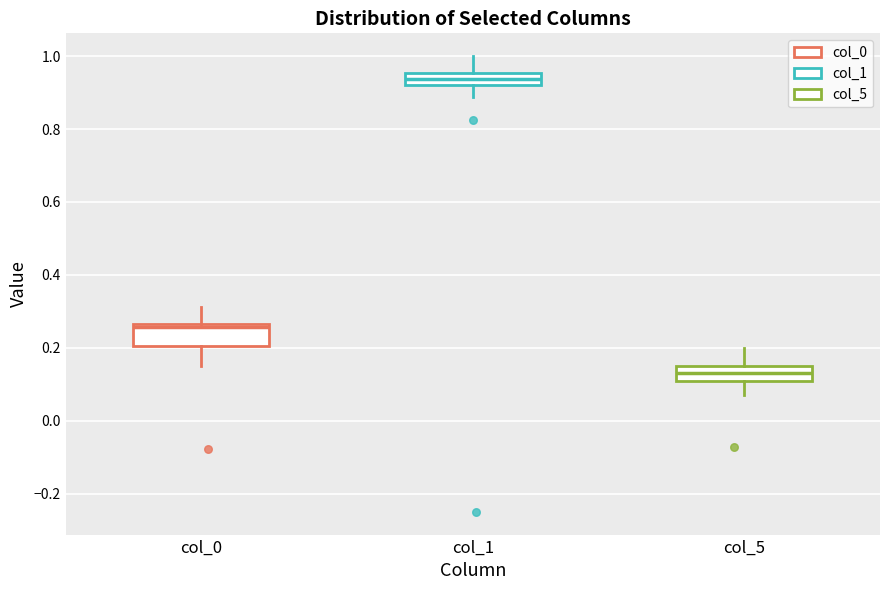

Which box's median line is the lowest?

col_5